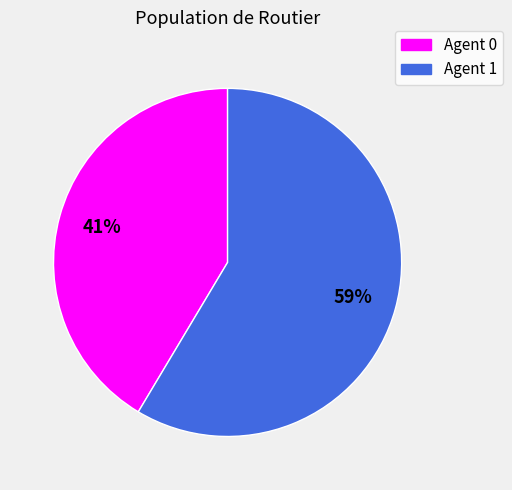

How many slices are in this pie chart?

2